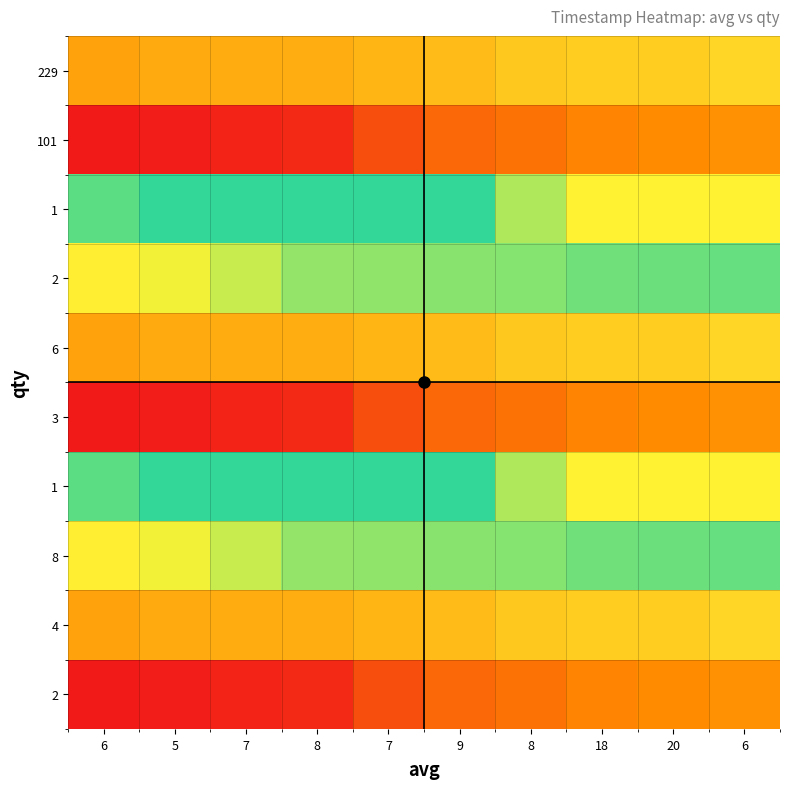

What is the total value across all series at 8?

15750481800